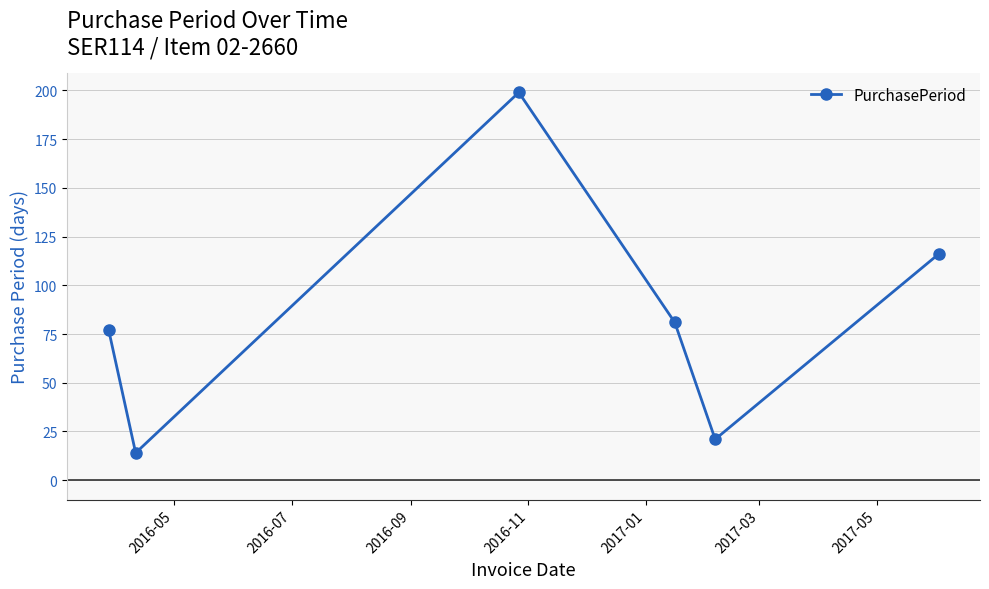

Reading right to left, what are all the values shown in this chart?

116	21	81	199	14	77